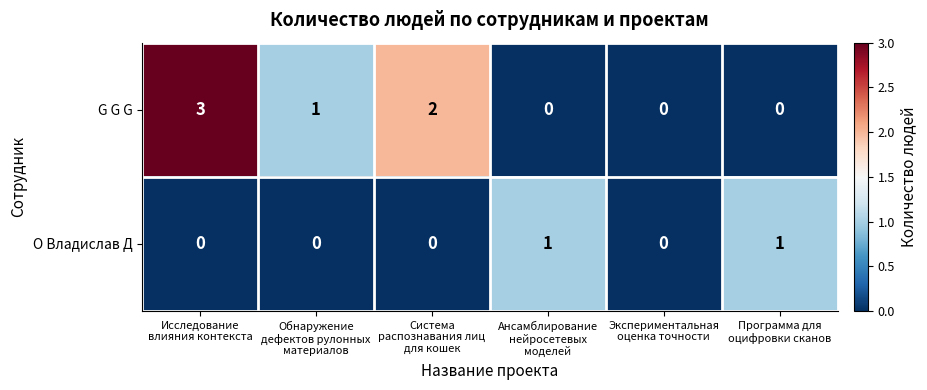

Rank the series by their average value, from lowest to highest.

О Владислав Д, G G G